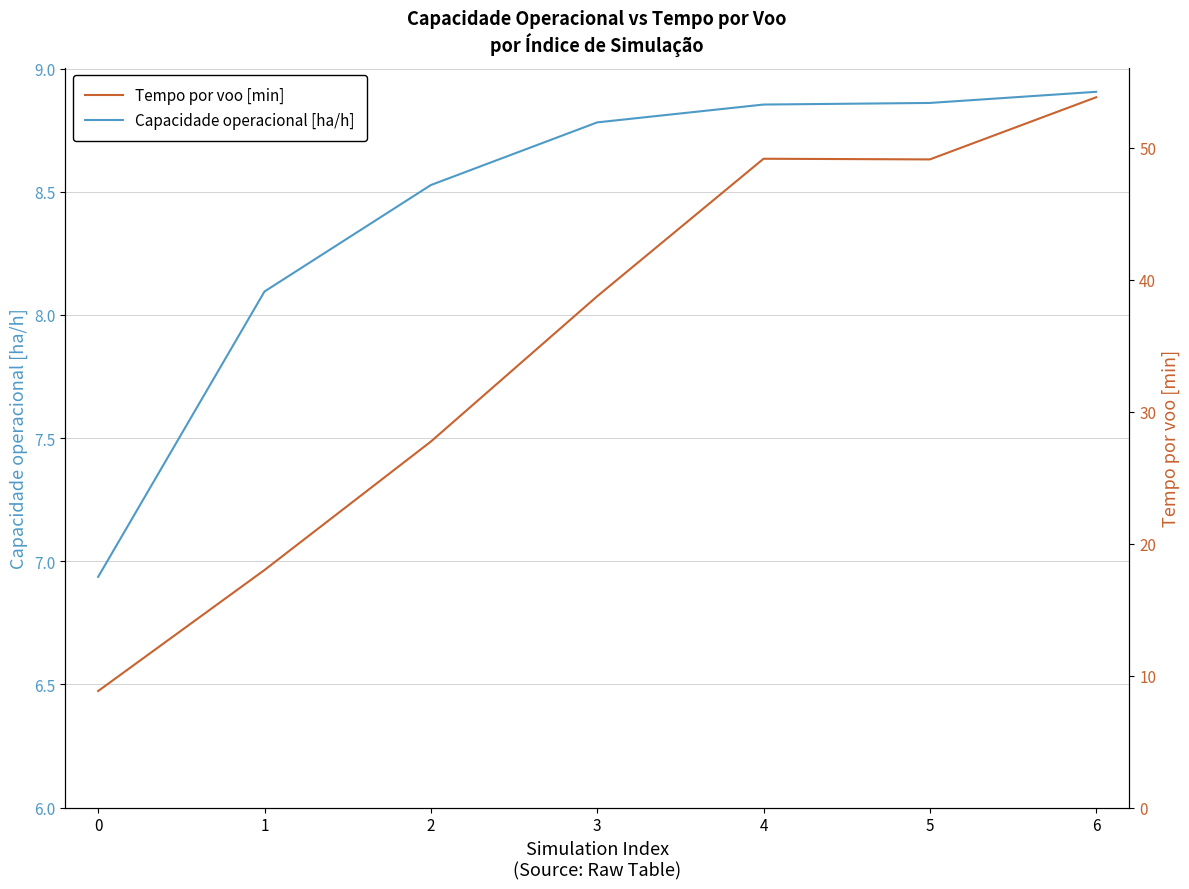

True or false: Capacidade operacional [ha/h] and Tempo por voo [min] cross at least once.

False